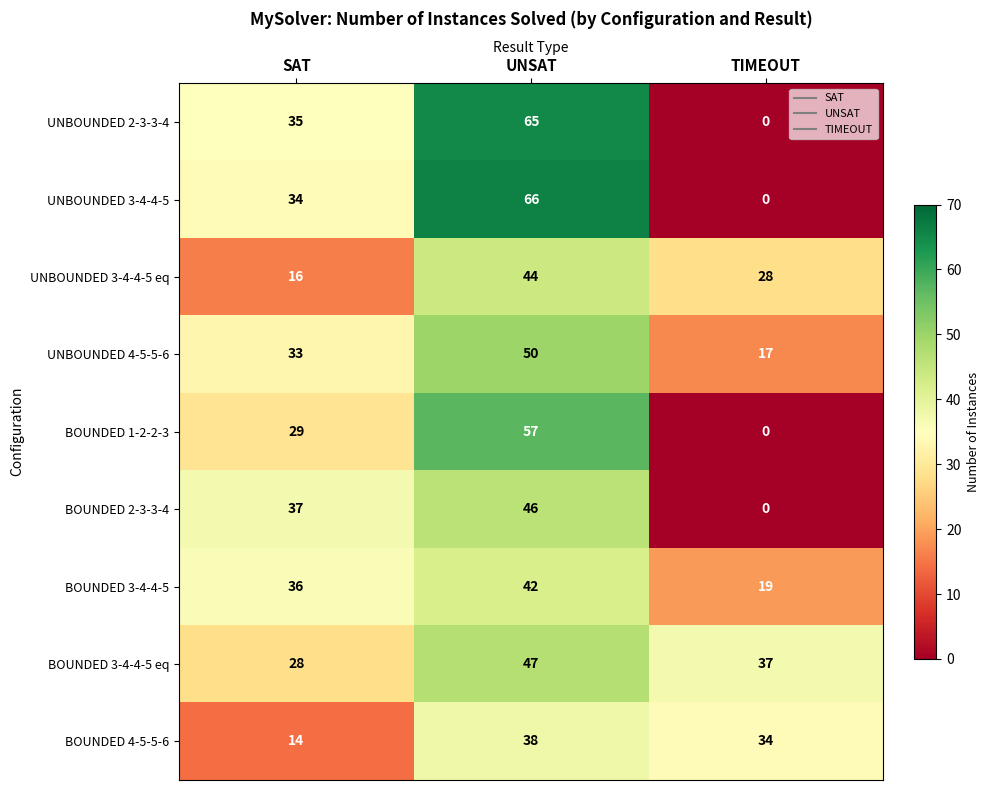

What is the difference between the BOUNDED 3-4-4-5 eq values at UNSAT and TIMEOUT?

10